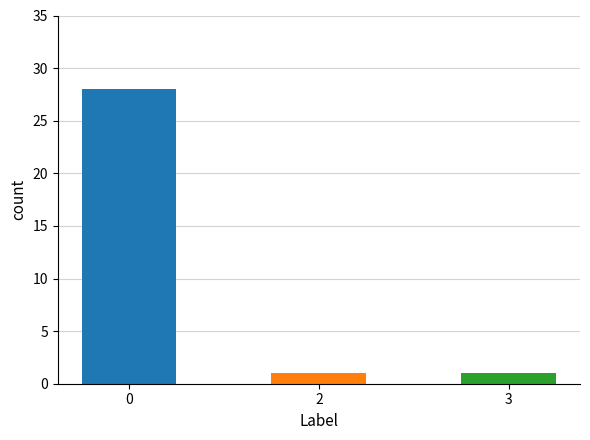

Rank the categories by value from highest to lowest.

0, 2, 3